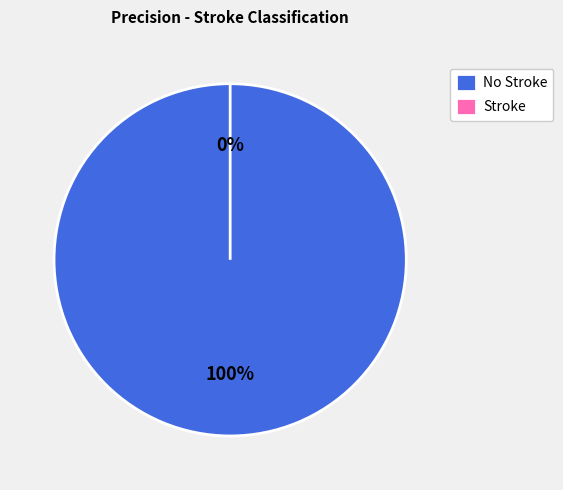

Does No Stroke account for over 50% of the chart?

Yes